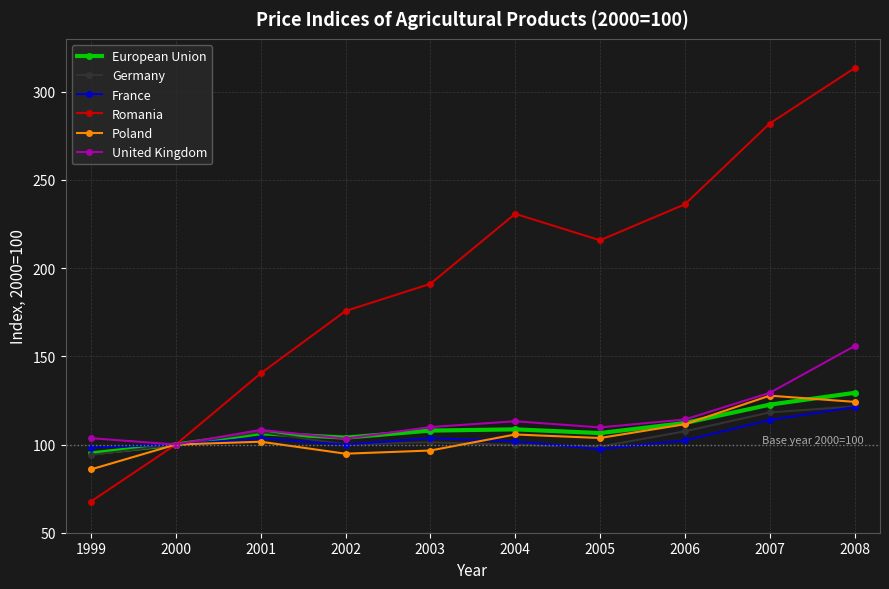

What value does the Romania series have at 2006?

236.2